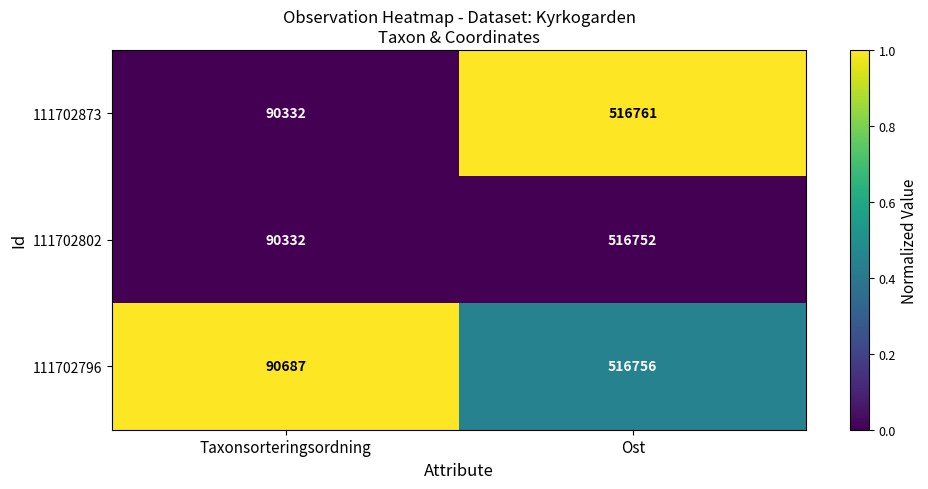

The value of 111702796 at Ost is 516756. True or false?

True